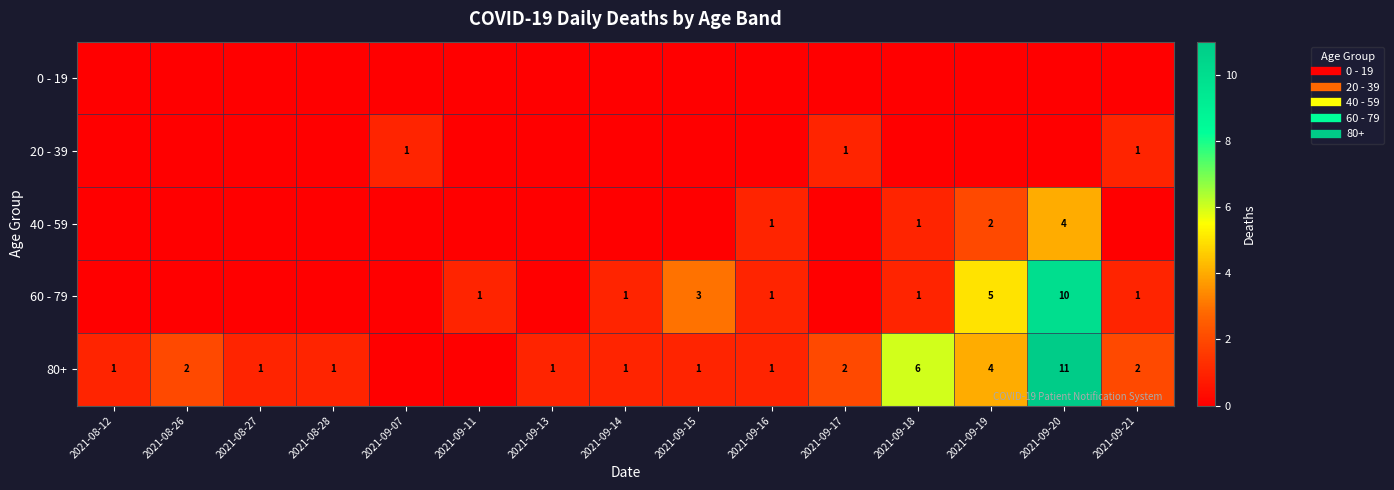

How many 40 - 59 values are between 0 and 1?

13